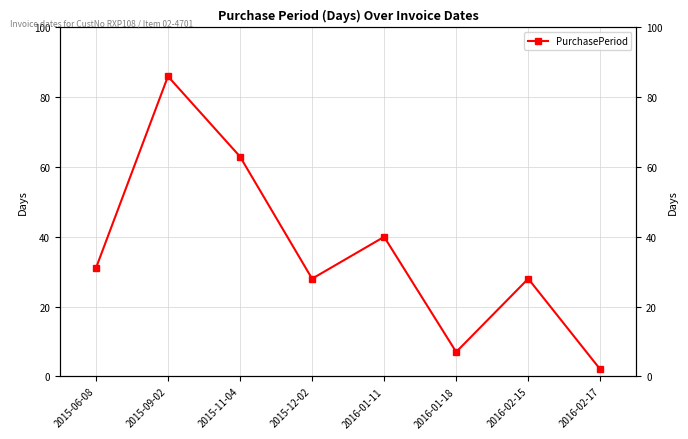

Rank the categories by value from highest to lowest.

2015-09-02, 2015-11-04, 2016-01-11, 2015-06-08, 2015-12-02, 2016-02-15, 2016-01-18, 2016-02-17